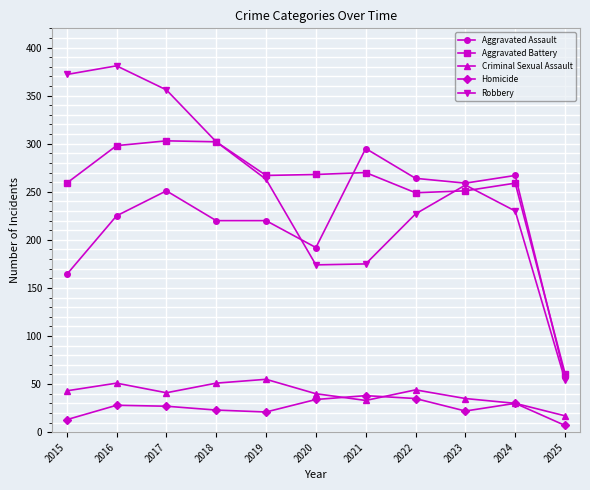

What is the difference between the highest and lowest values at 2018?

279